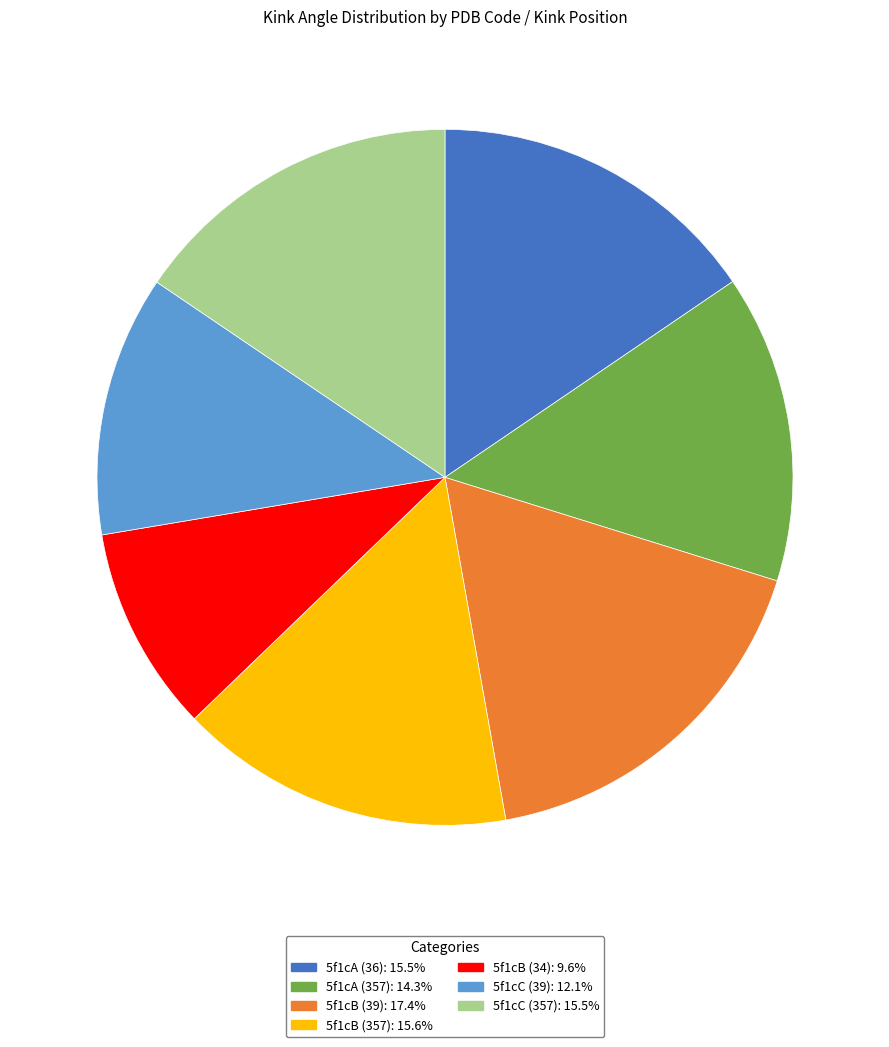

Does 5f1cA (36) account for over 50% of the chart?

No